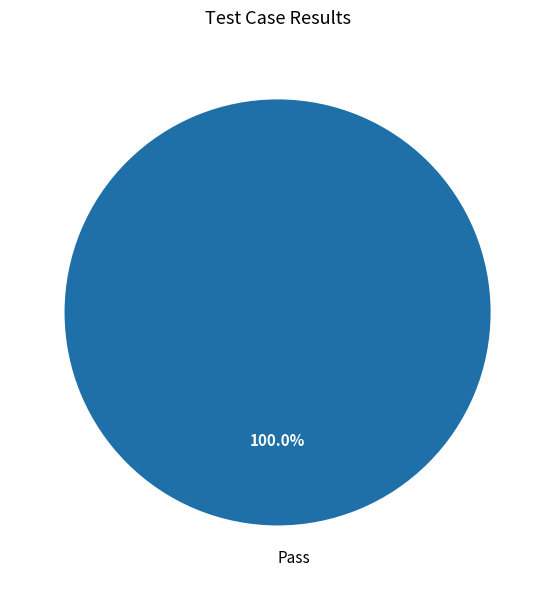

Does any single category account for the majority?

Yes